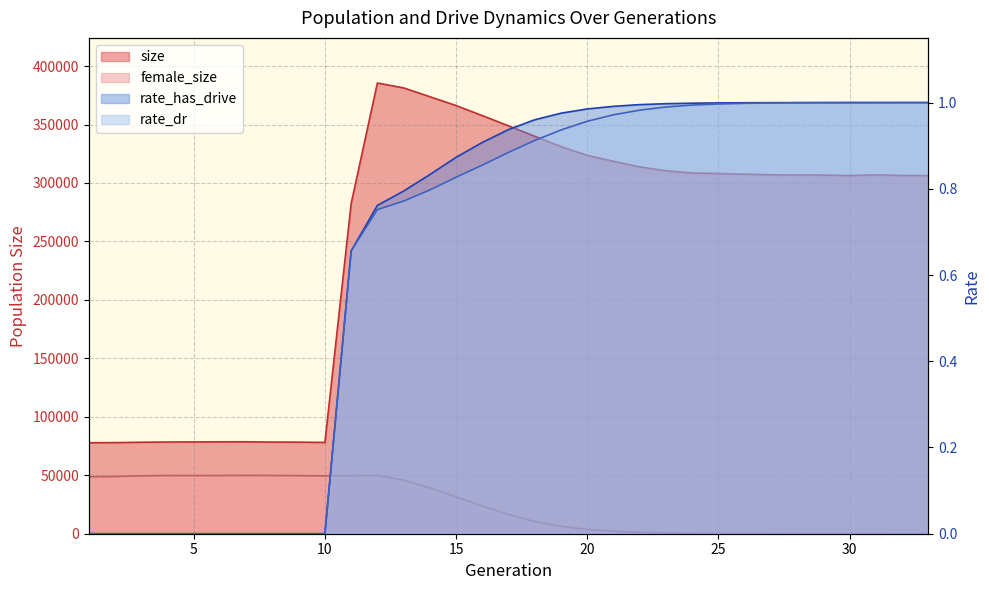

Which has a higher value, 24 or 28?

24